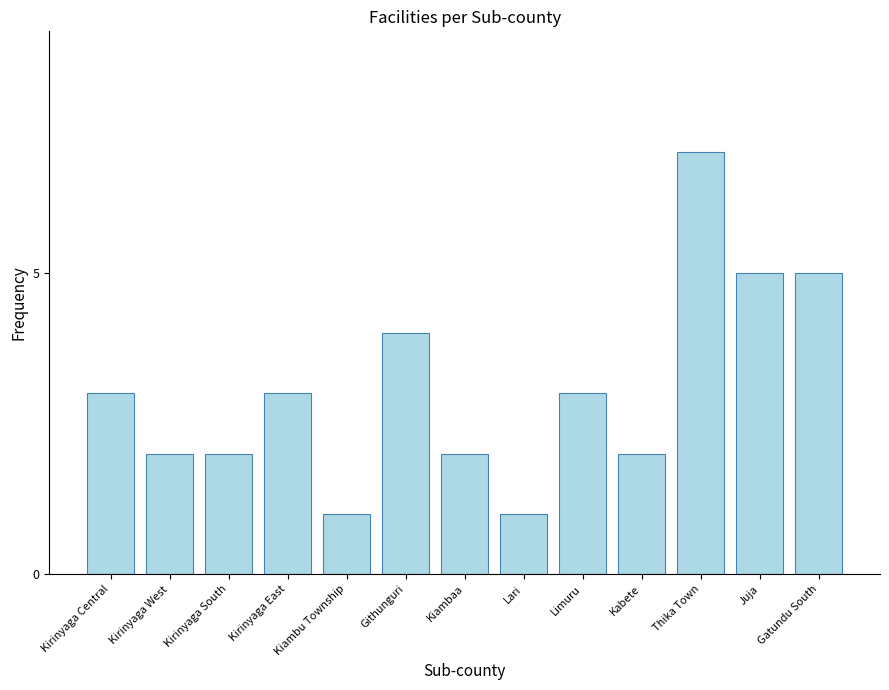

What position from the left is Lari?

8